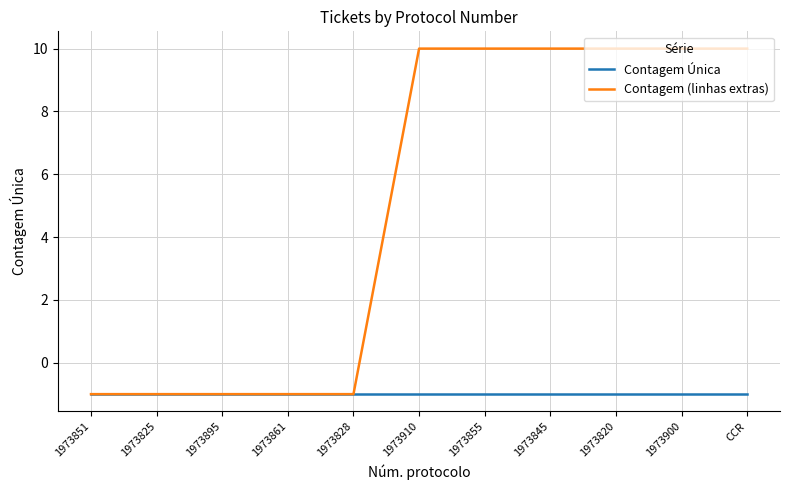

List the series in order of their overall mean, highest first.

Contagem (linhas extras), Contagem Única